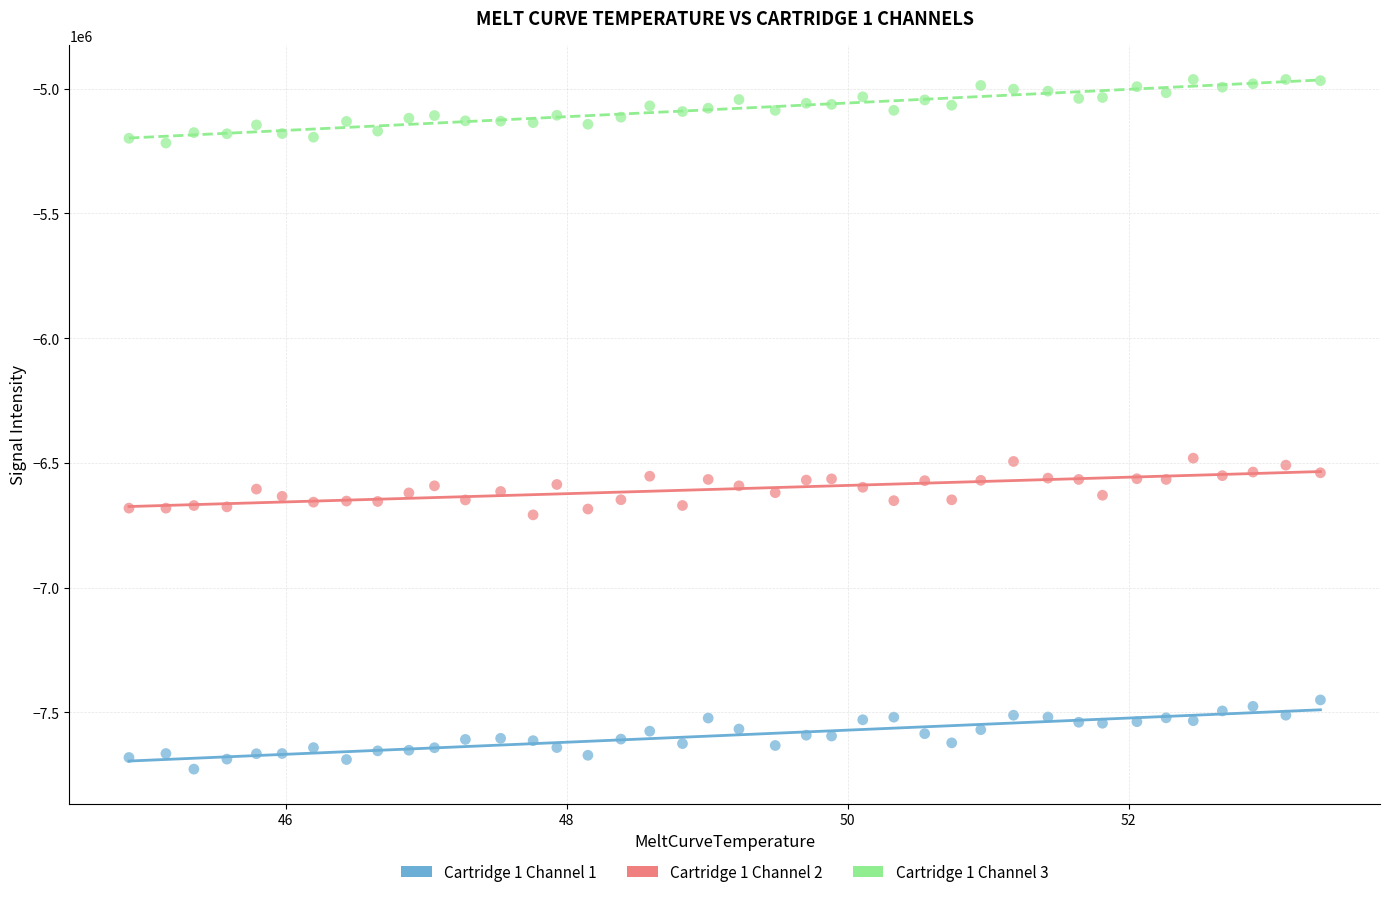

Which series reaches the maximum Y coordinate?

Cartridge 1 Channel 3